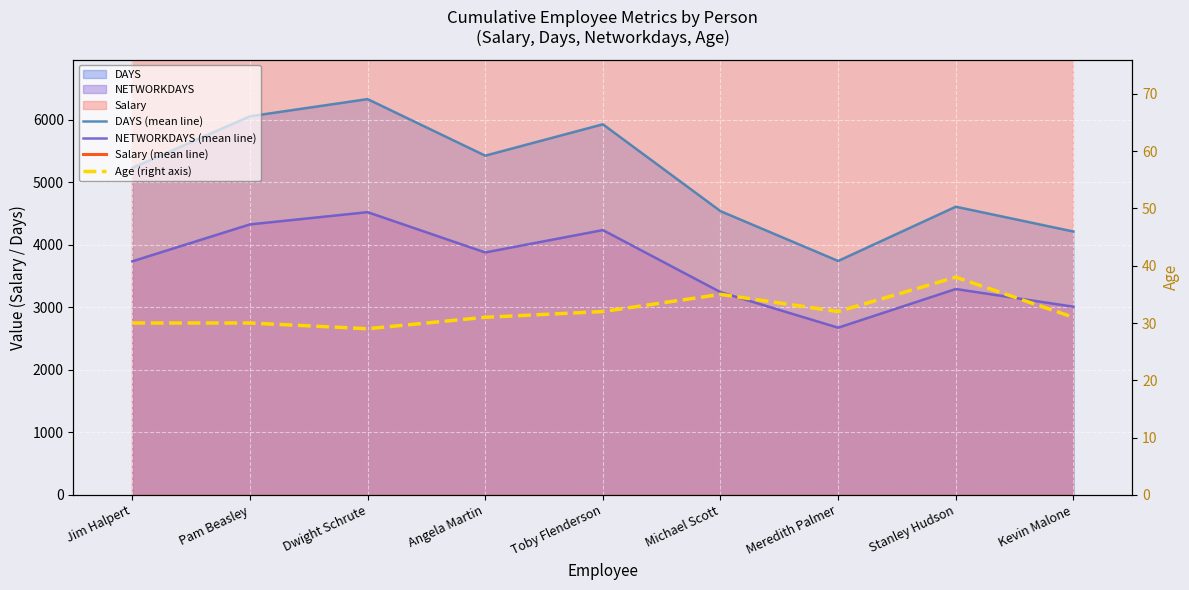

Reading left to right, transcribe all the data shown in this chart.

DAYS (mean line): 5231	6058	6333	5428	5930	4540	3743	4611	4214
NETWORKDAYS (mean line): 3737	4328	4524	3879	4237	3244	2675	3294	3011
Salary (mean line): 45000	36000	63000	47000	50000	65000	41000	48000	42000
Age (right axis): 30	30	29	31	32	35	32	38	31